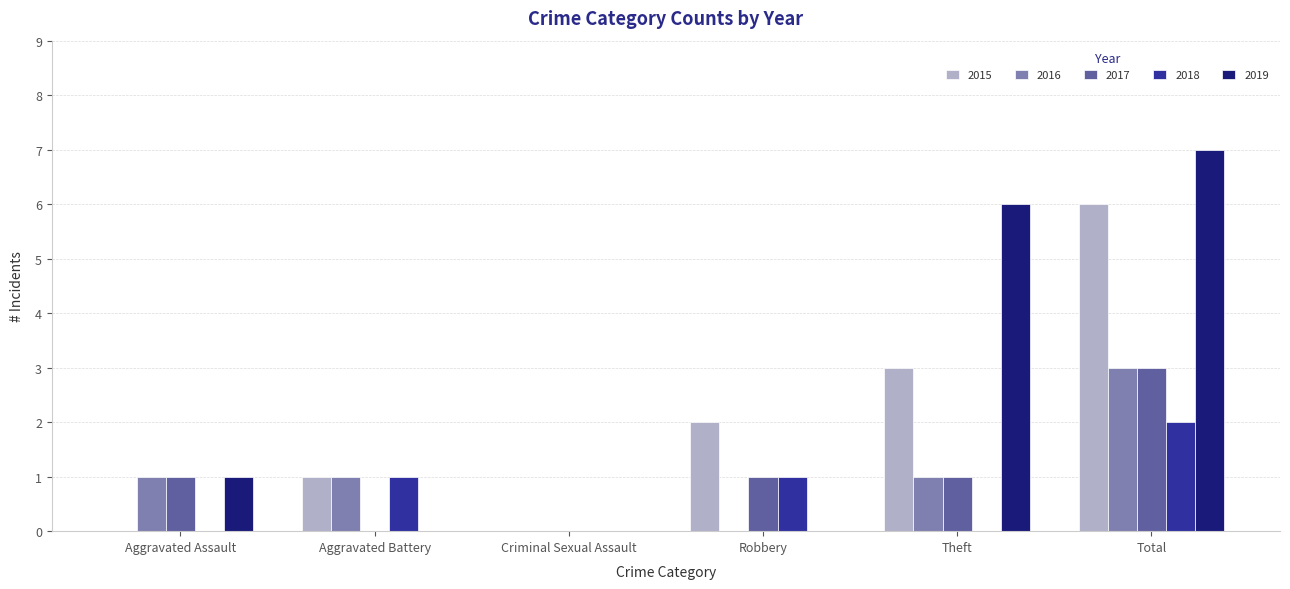

Reading left to right, transcribe all the data shown in this chart.

2015: Aggravated Assault=0	Aggravated Battery=1	Criminal Sexual Assault=0	Robbery=2	Theft=3	Total=6
2016: Aggravated Assault=1	Aggravated Battery=1	Criminal Sexual Assault=0	Robbery=0	Theft=1	Total=3
2017: Aggravated Assault=1	Aggravated Battery=0	Criminal Sexual Assault=0	Robbery=1	Theft=1	Total=3
2018: Aggravated Assault=0	Aggravated Battery=1	Criminal Sexual Assault=0	Robbery=1	Theft=0	Total=2
2019: Aggravated Assault=1	Aggravated Battery=0	Criminal Sexual Assault=0	Robbery=0	Theft=6	Total=7